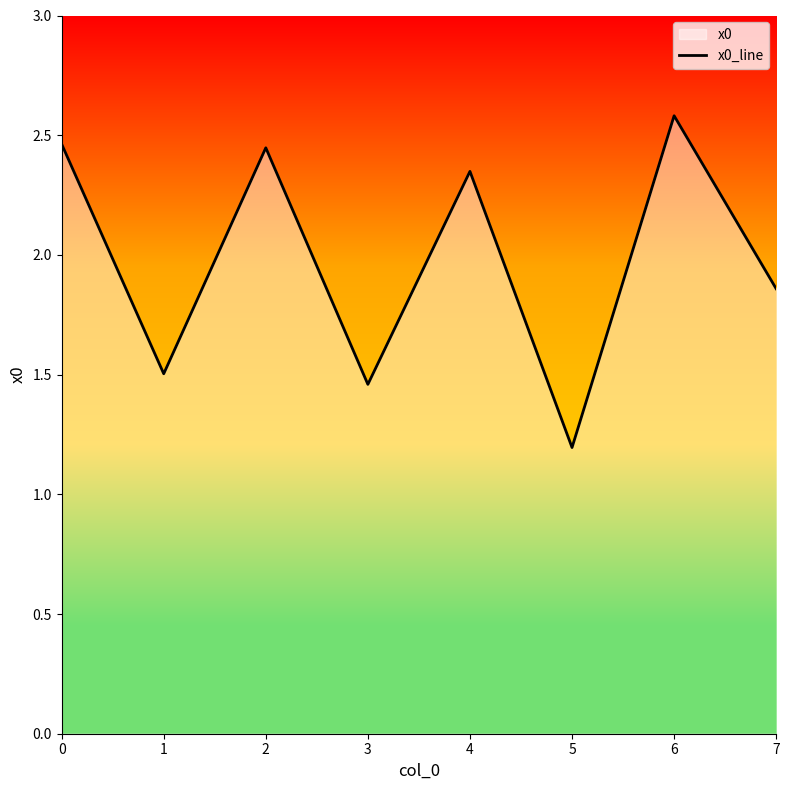

Reading left to right, what are all the values shown in this chart?

2.5	1.5	2.4	1.5	2.3	1.2	2.6	1.9